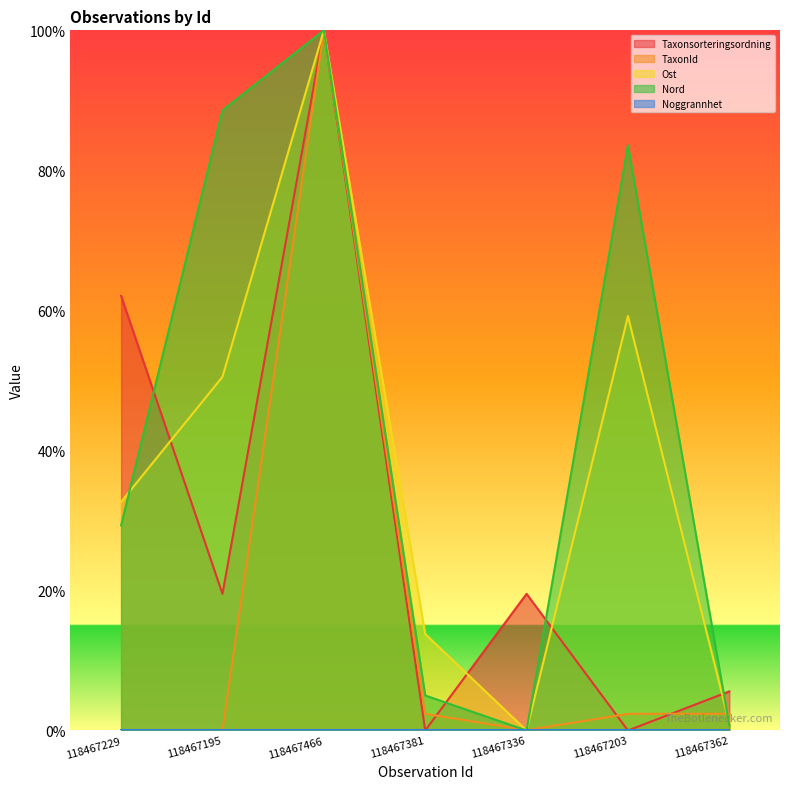

What is the total value across all series at 118467203?

145.1